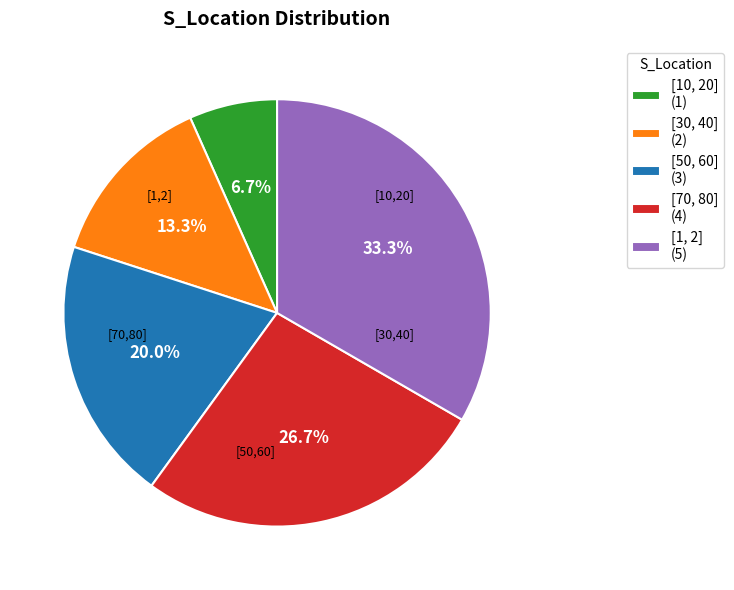

What is the smallest slice in the pie chart?

[10, 20]